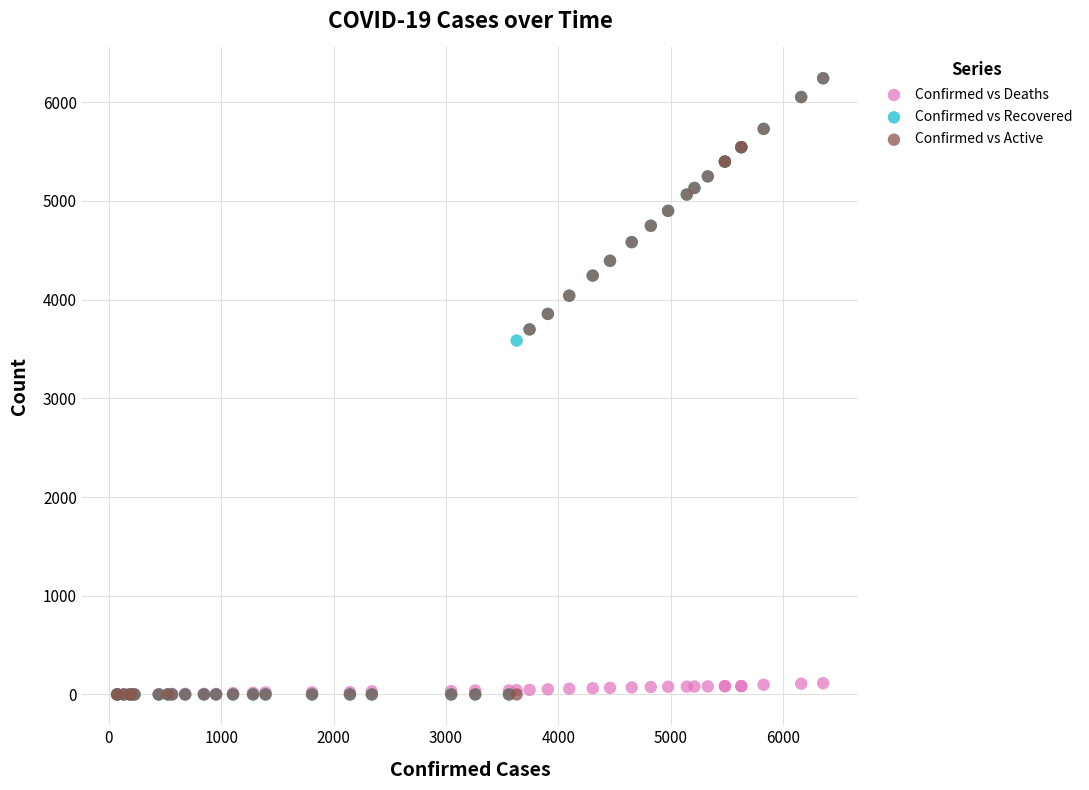

Across all series, what Y value is closest to 3121?

3585